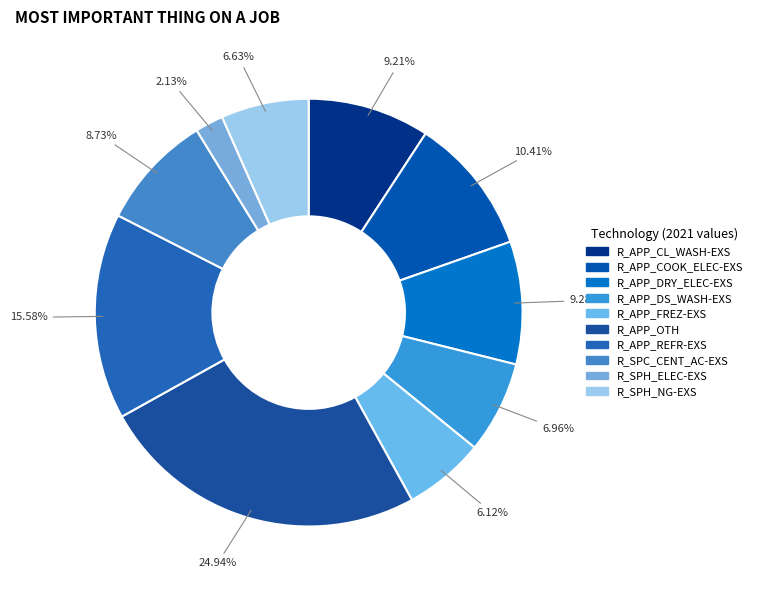

To the nearest percent, what is the combined percentage of R_APP_DS_WASH-EXS and R_APP_DRY_ELEC-EXS?

16%